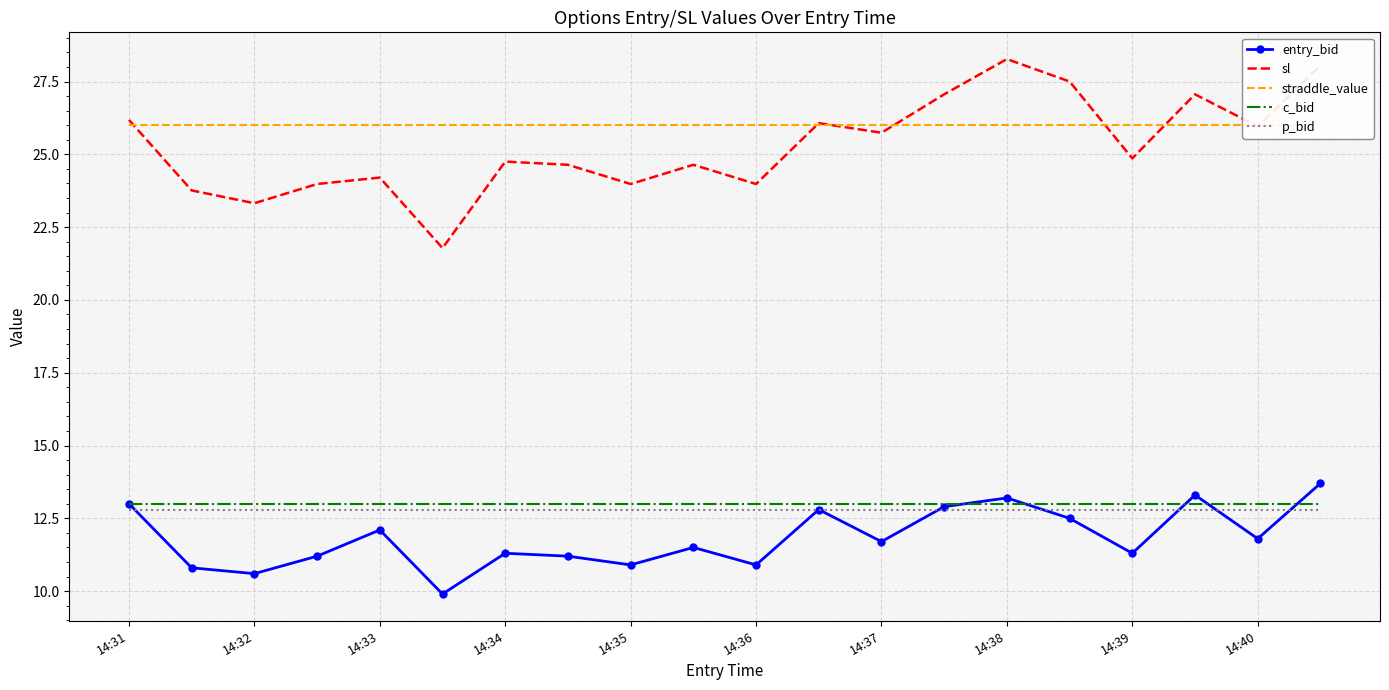

Where does the entry_bid series first go above 11?

14:31